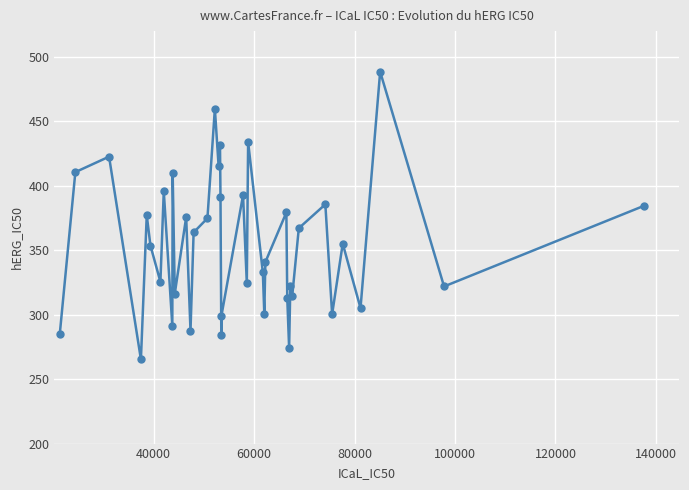

How many values are below 355?

20